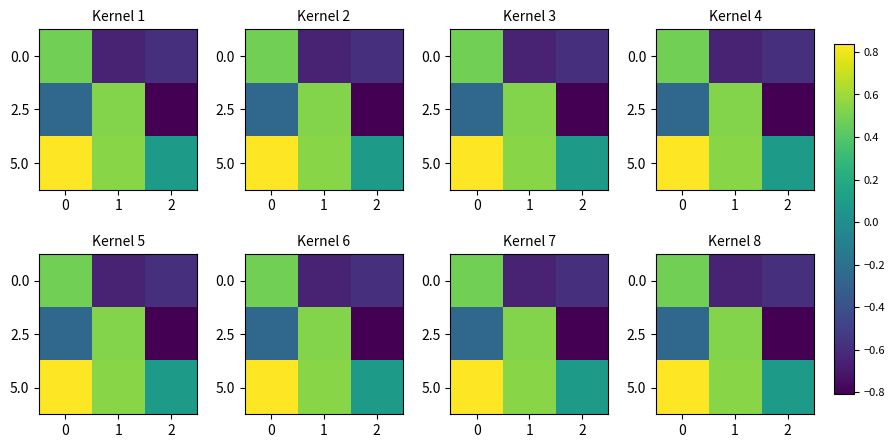

Is it true that 0.0 equals -0.2 at 1?

False